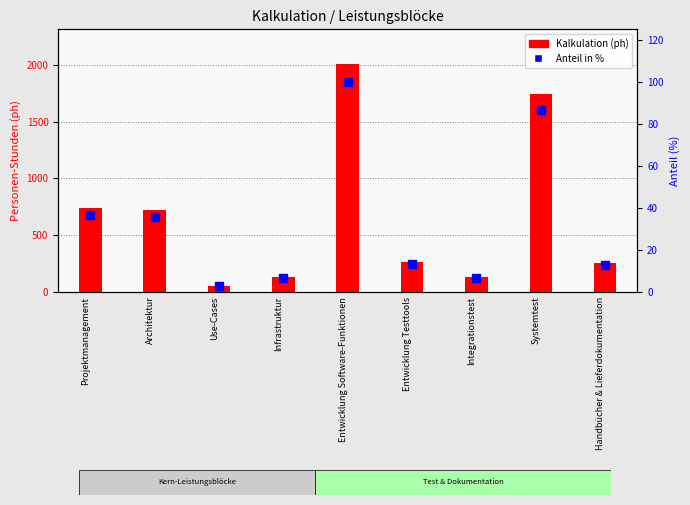

Which series has the widest spread of Y values?

Kalkulation (ph)